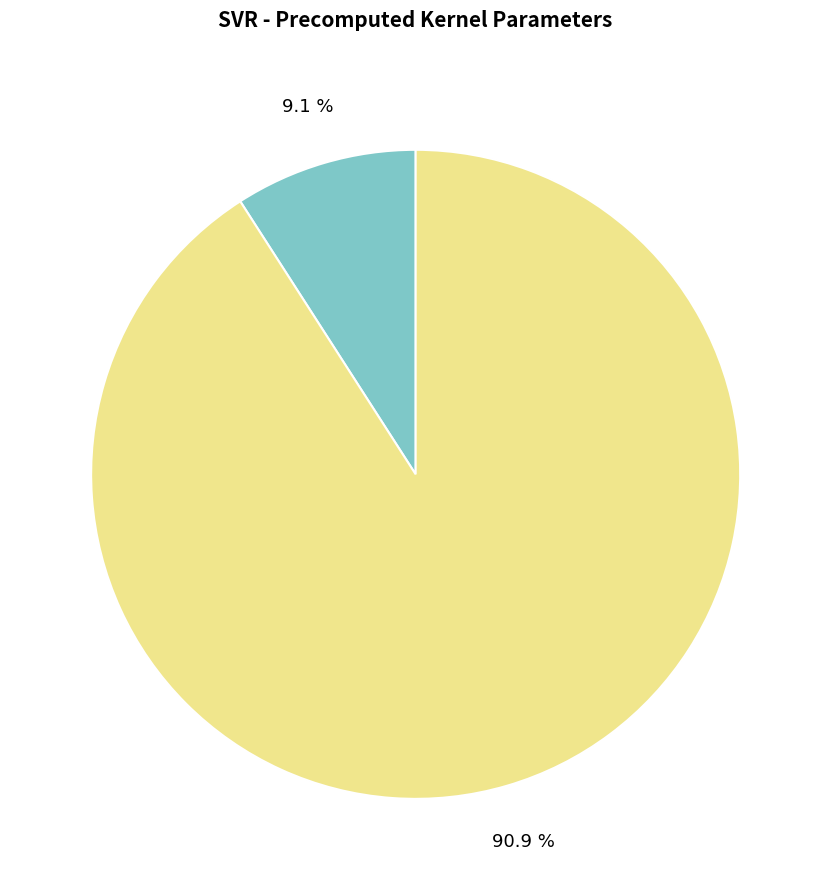

Is there any slice that represents more than half of the pie?

Yes